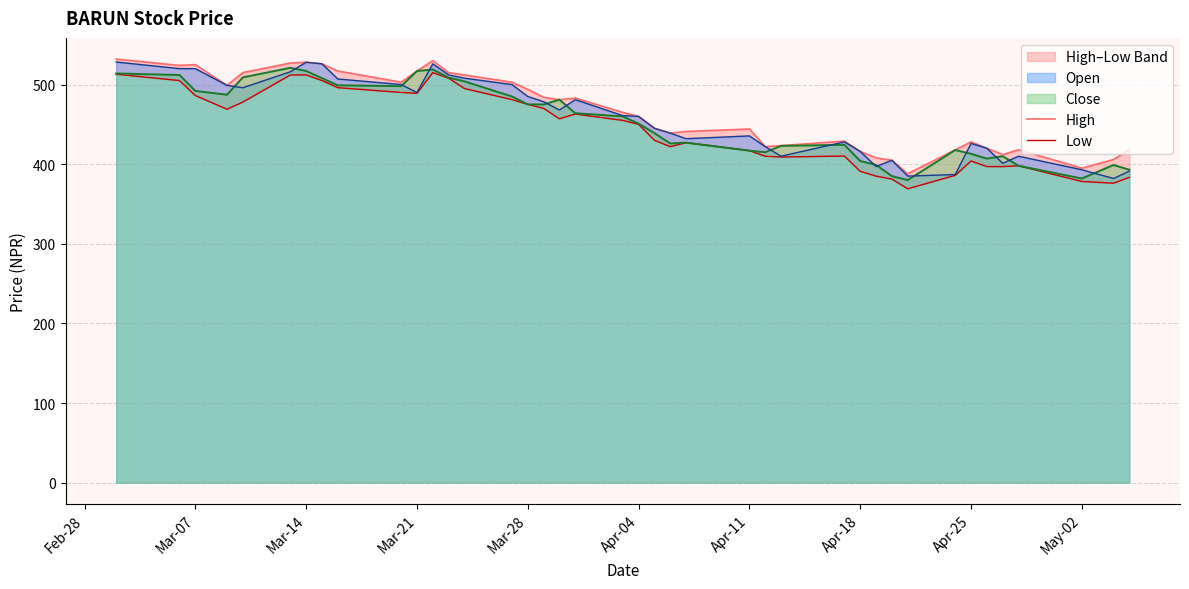

What is the highest value of the Close series?

521.0